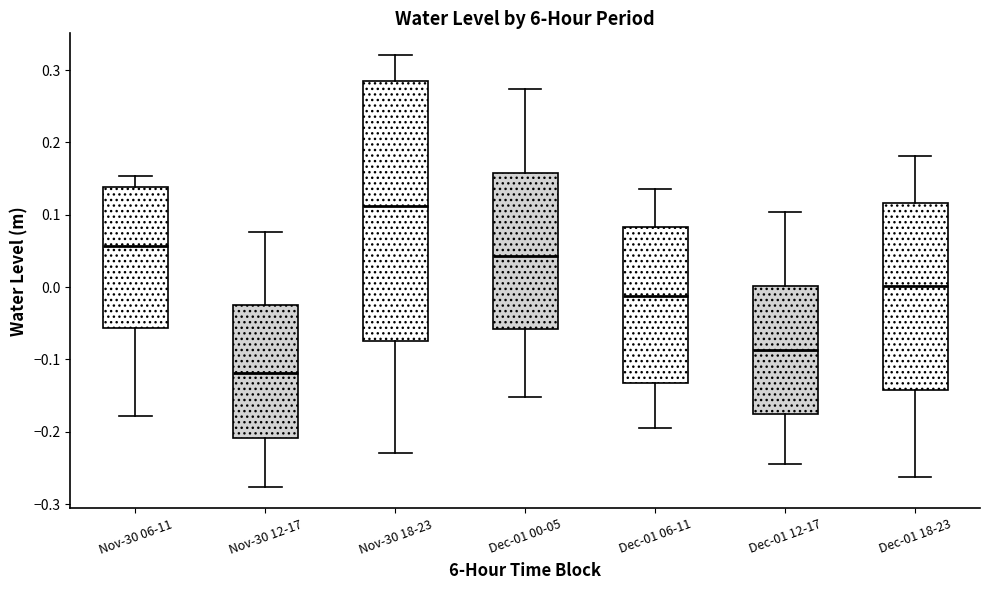

Comparing the boxes themselves (not the whiskers), which one is the tallest?

Nov-30 18-23